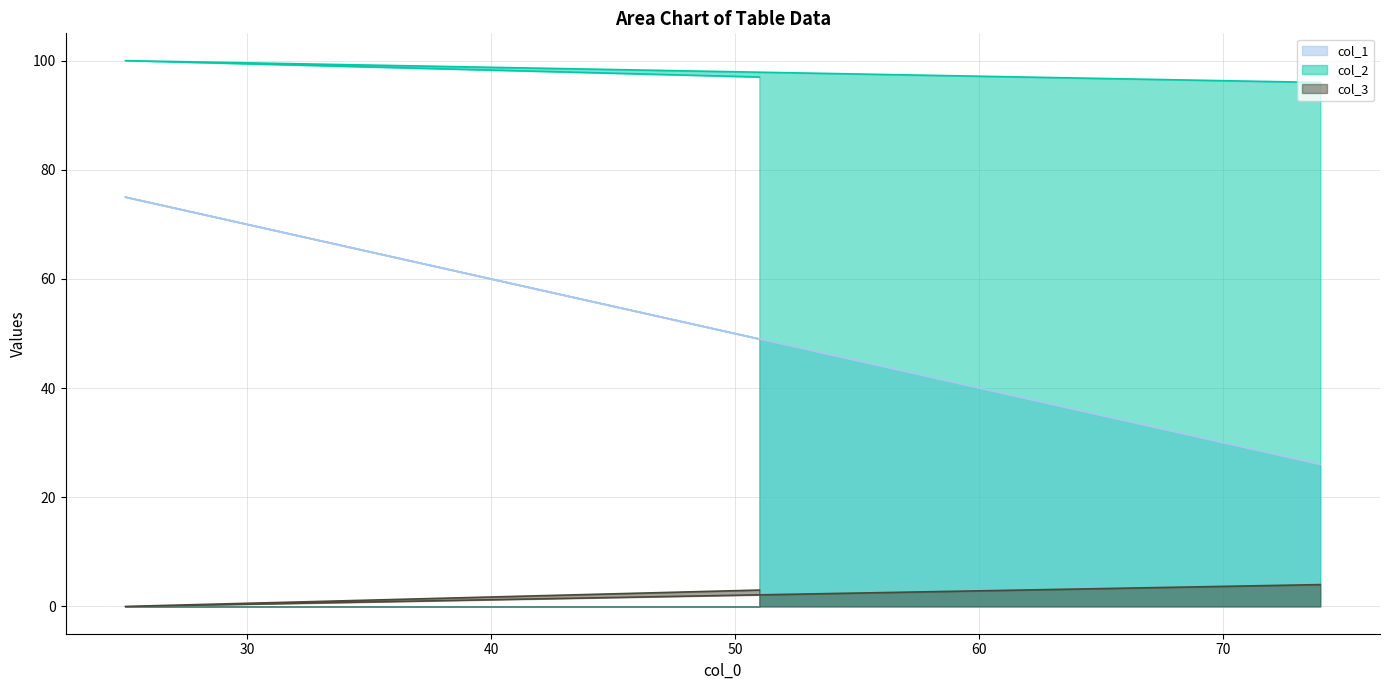

True or false: col_1 has a value of 122 at 25.

False